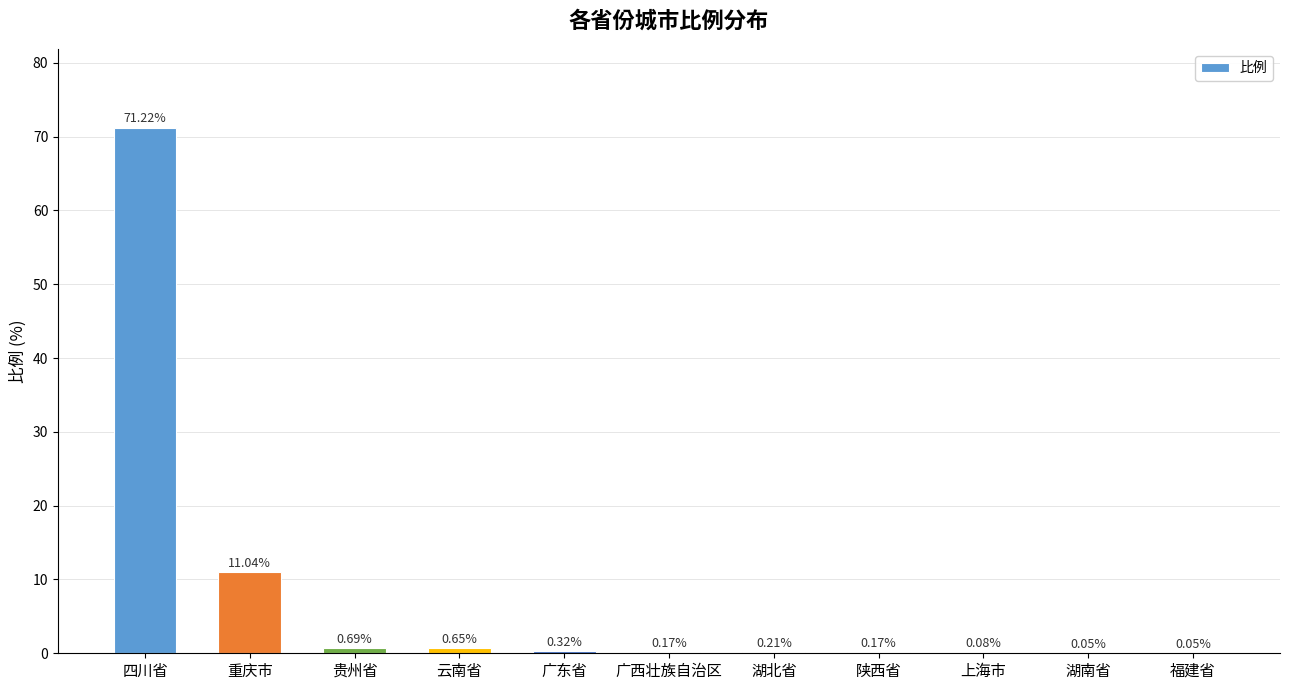

Between 云南省 and 广东省, which is larger?

云南省